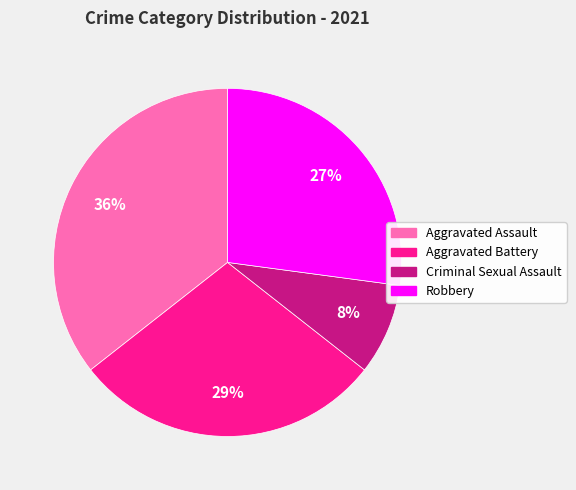

To the nearest percent, what is the average slice percentage?

25%